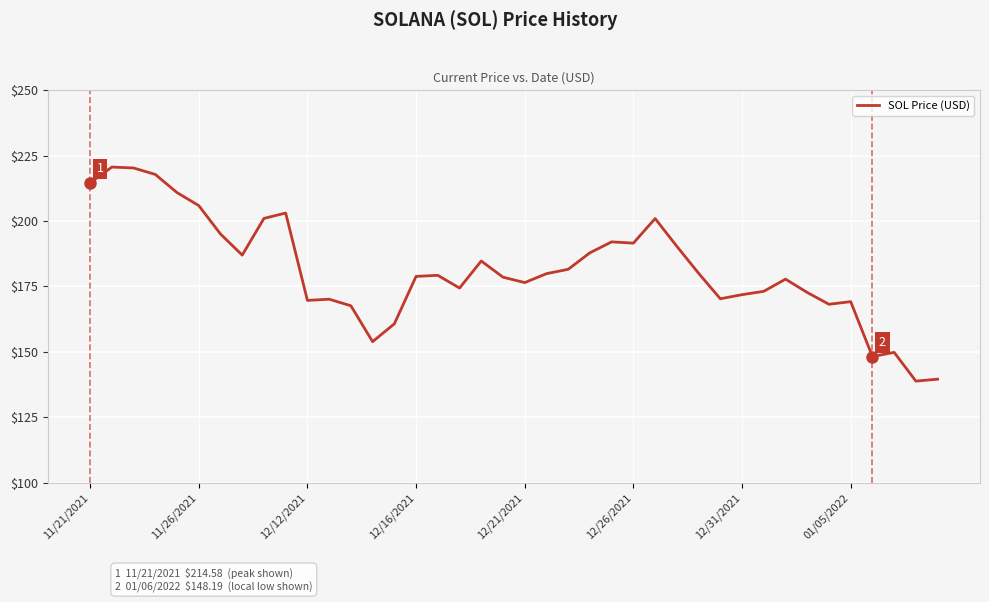

How many lines are shown in the chart?

1